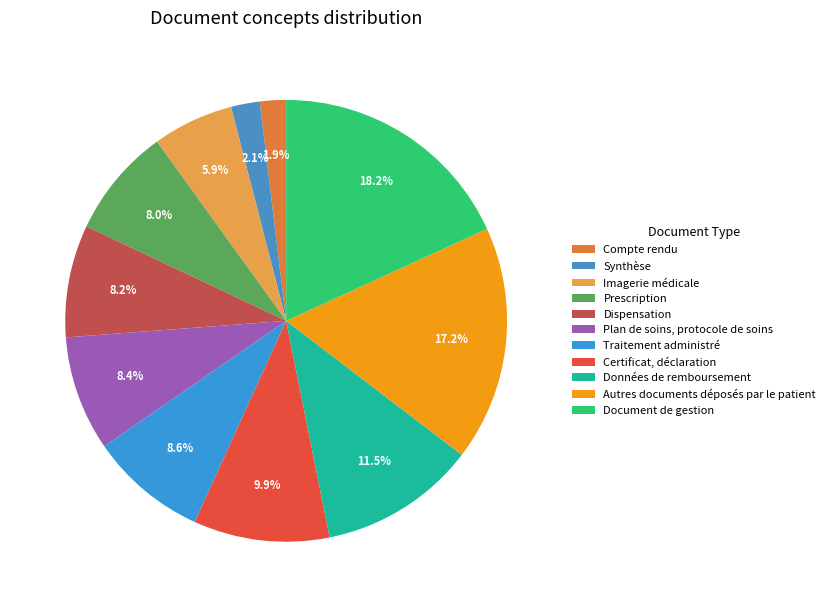

To the nearest percent, what is the difference between the largest and smallest slice percentages?

16%